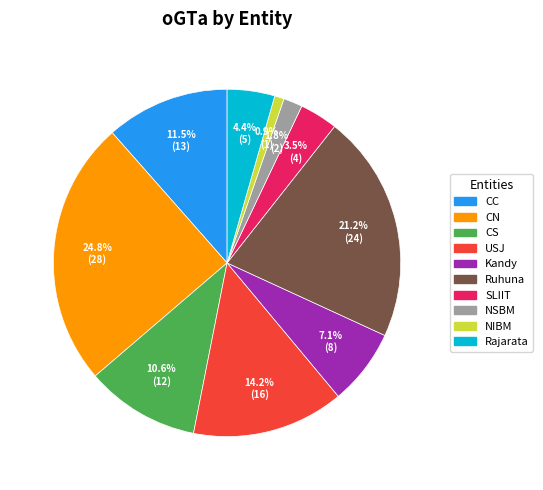

The CC slice represents 1% of the pie. True or false?

False